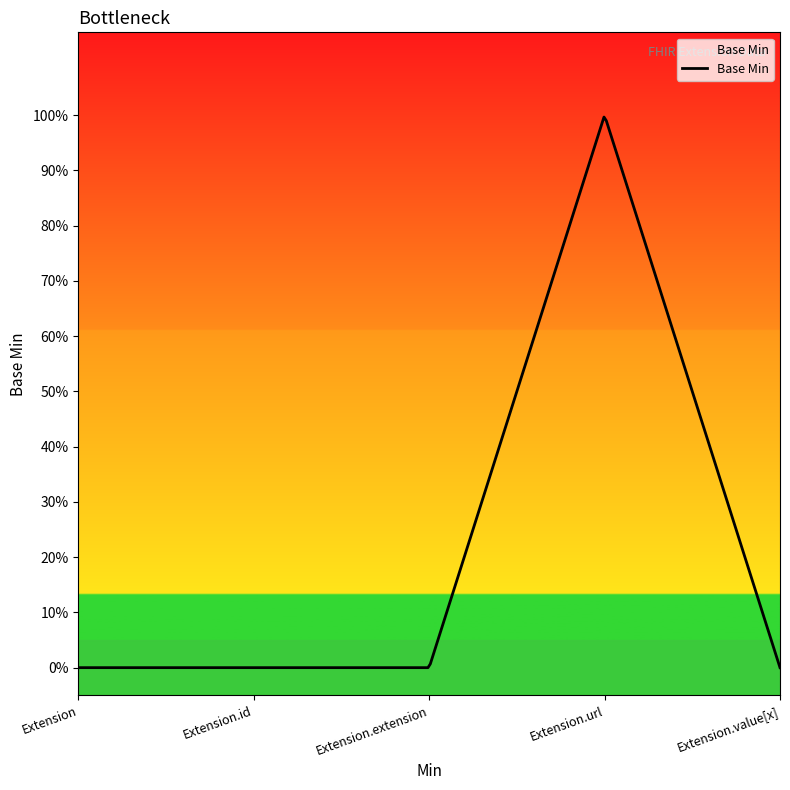

At which label is the value closest to 0?

Extension